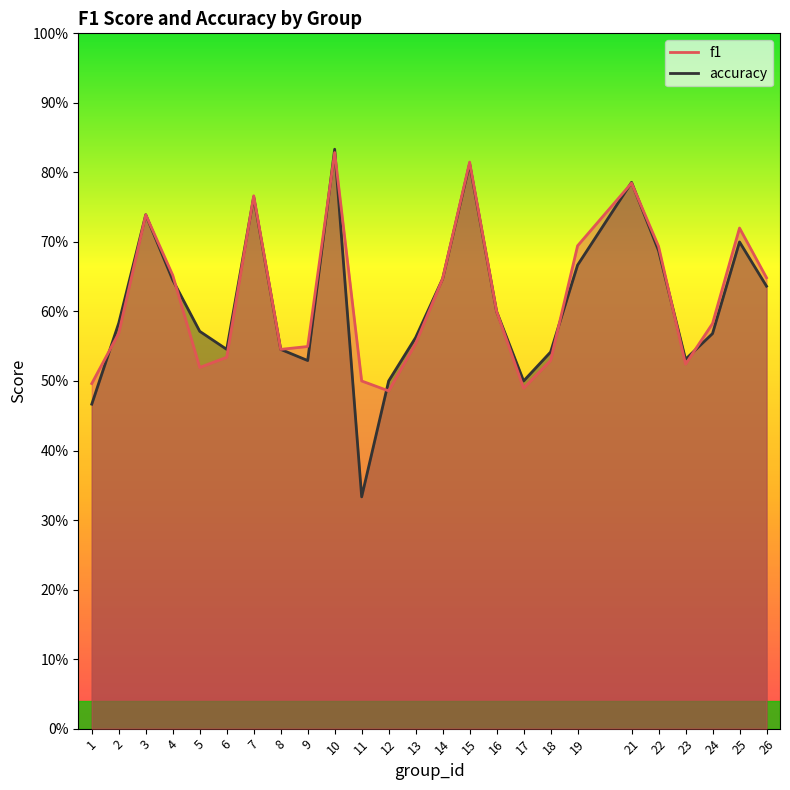

In f1, how many points are lower than both neighbors (excluding endpoints)?

5